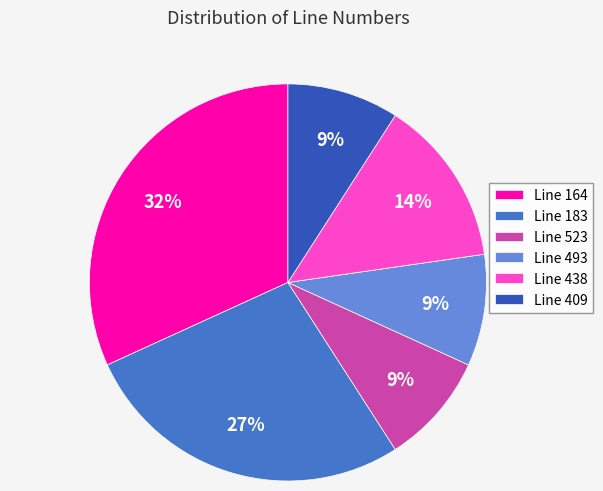

Does Line 523 represent more than half of the total?

No